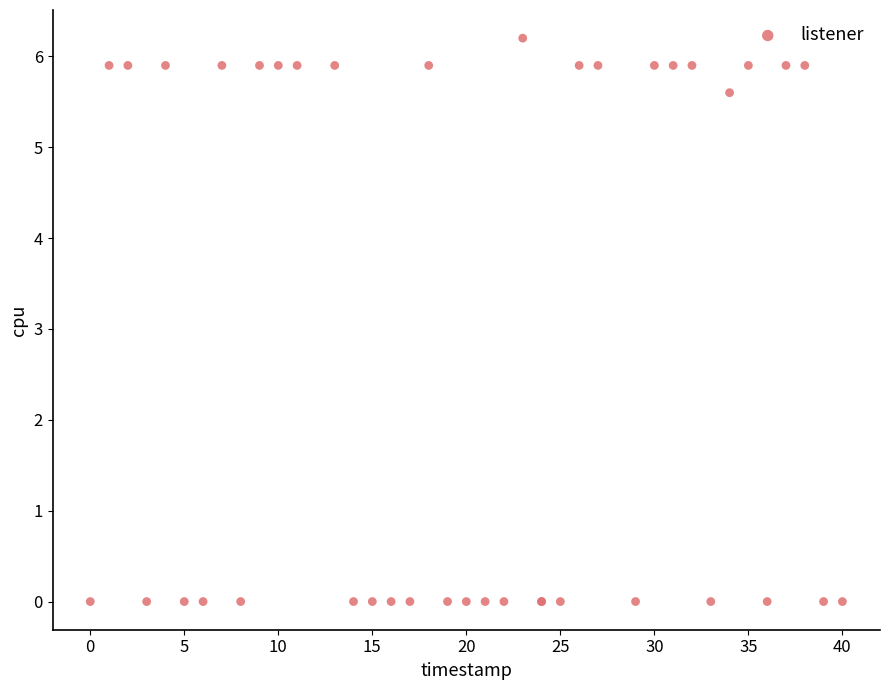

What Y value in the scatter plot is closest to 3?

5.6